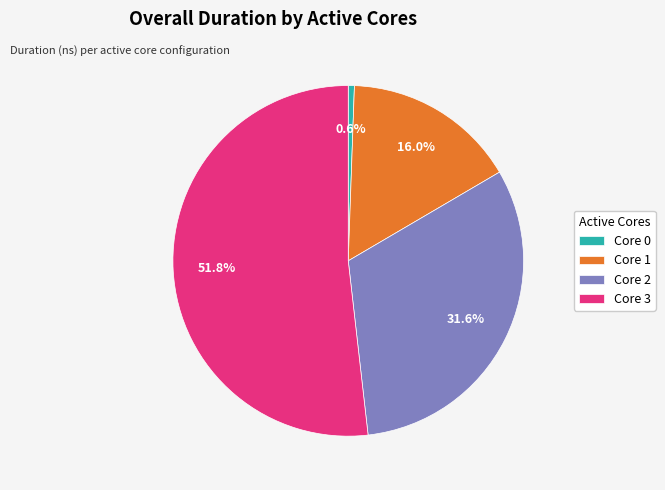

Is there a majority slice in this chart?

Yes